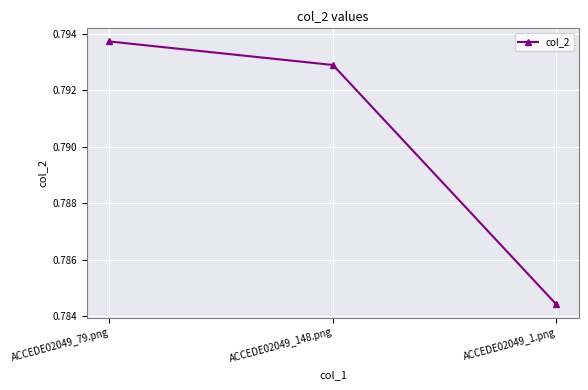

Rank the categories by value from lowest to highest.

ACCEDE02049_1.png, ACCEDE02049_148.png, ACCEDE02049_79.png